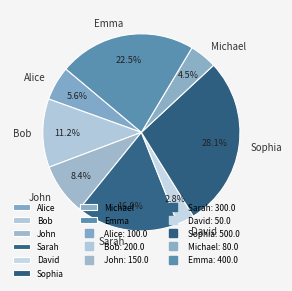

Is there a majority slice in this chart?

No